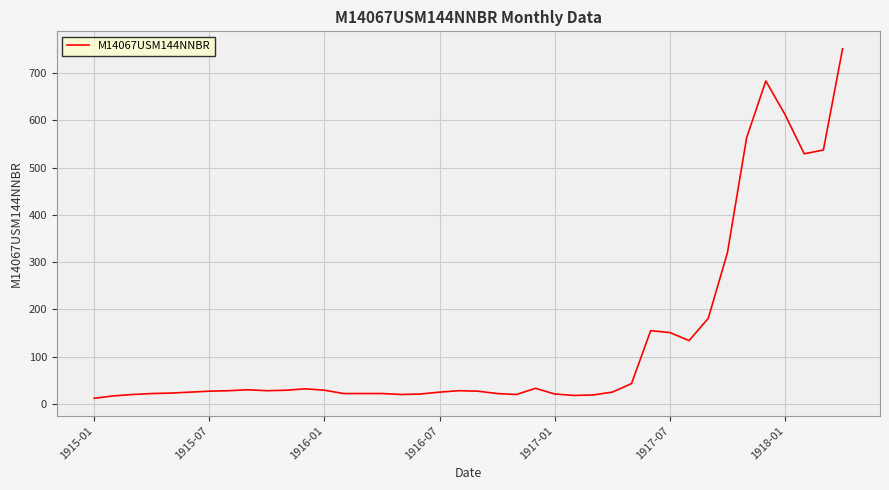

What is the difference between the maximum and minimum values?

739